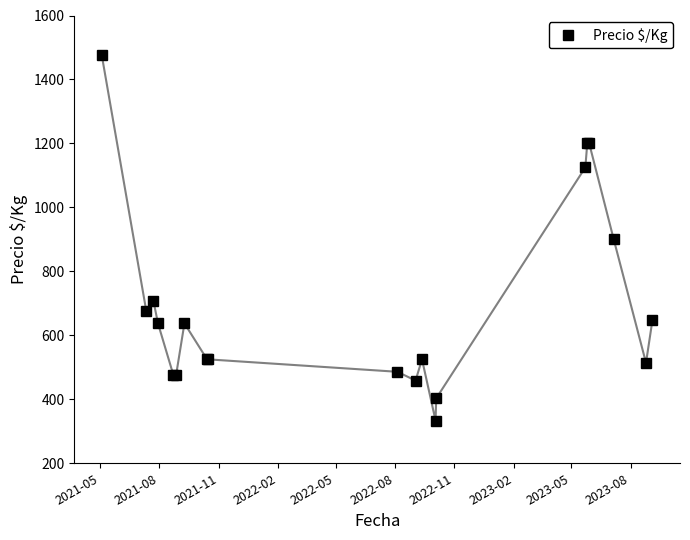

What is the value of the 11th point from the left?

458.5